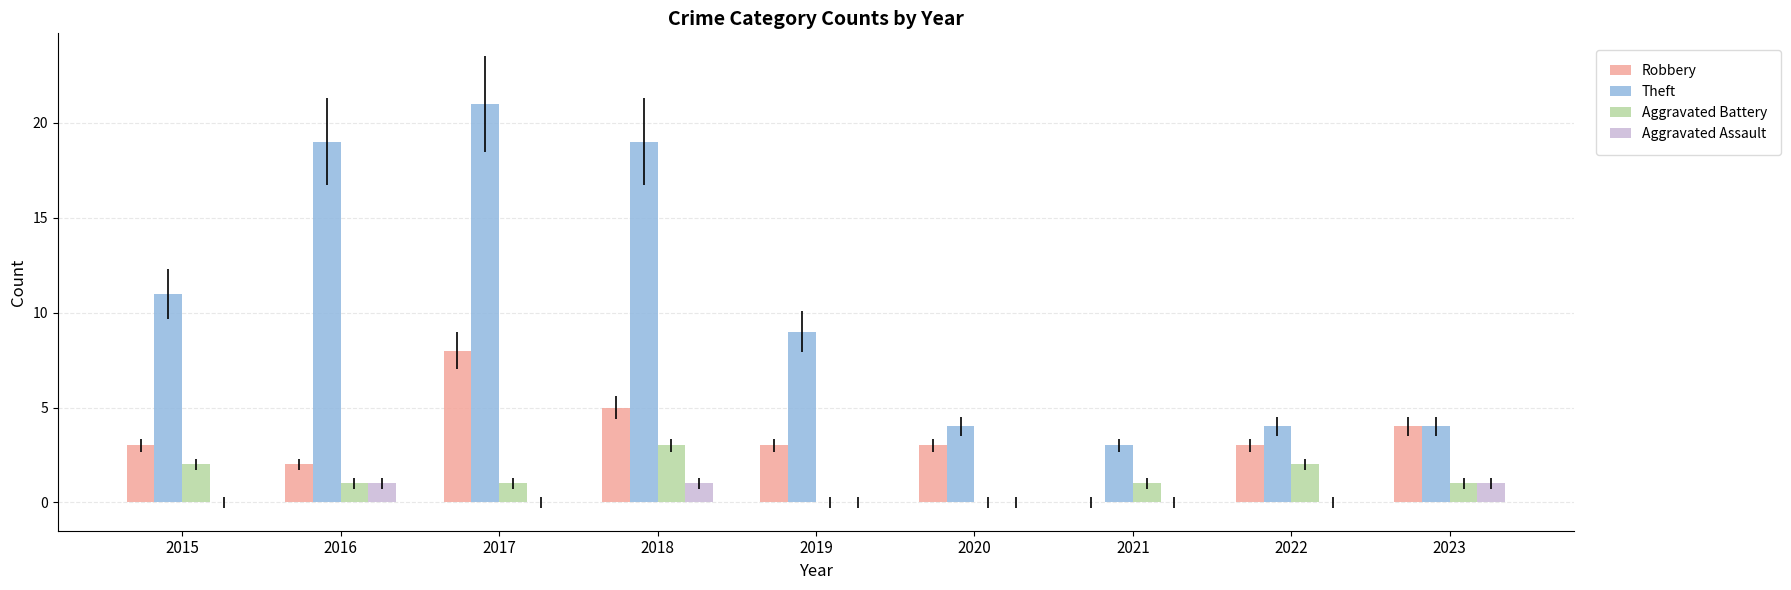

What are all the series names shown in the legend?

Robbery, Theft, Aggravated Battery, Aggravated Assault